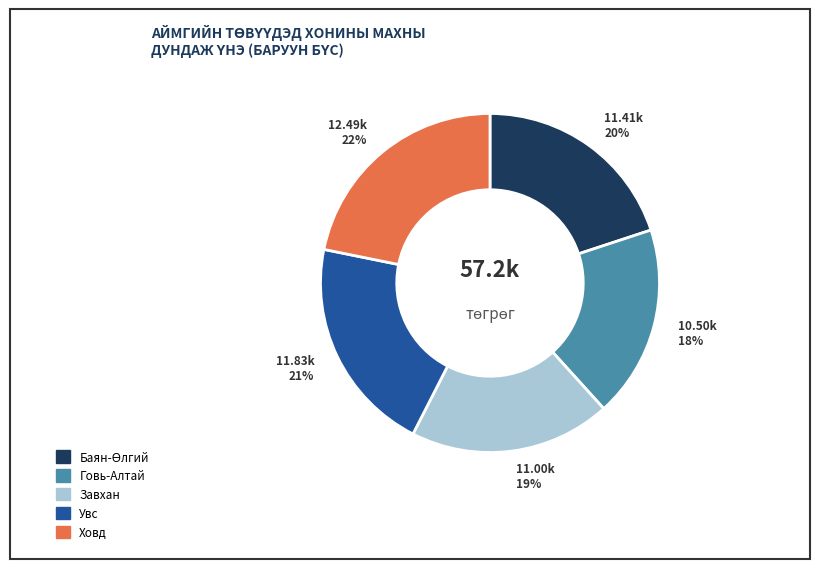

Which category has the smallest portion of the pie?

Говь-Алтай